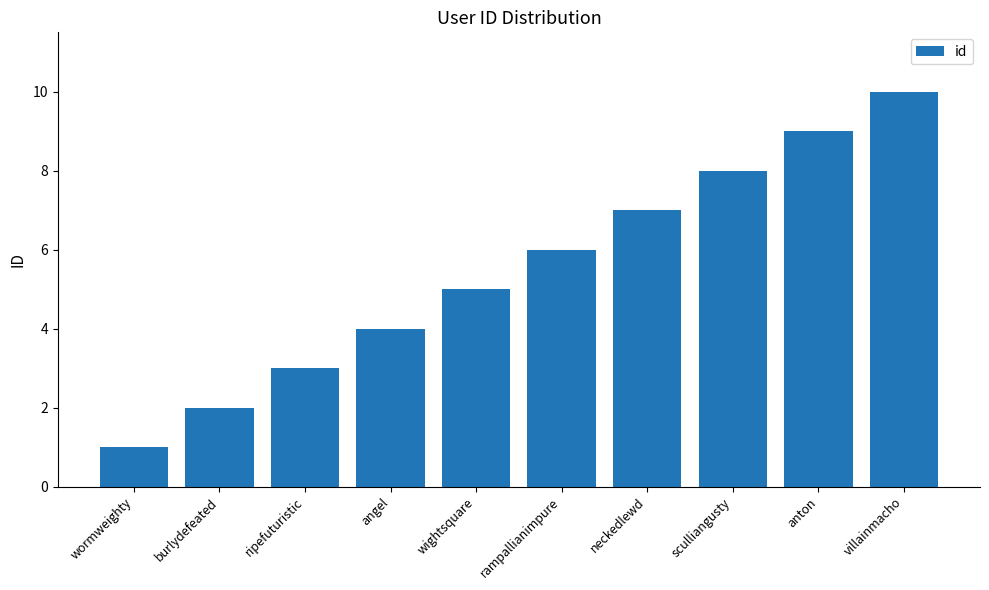

What position from the left is villainmacho?

10